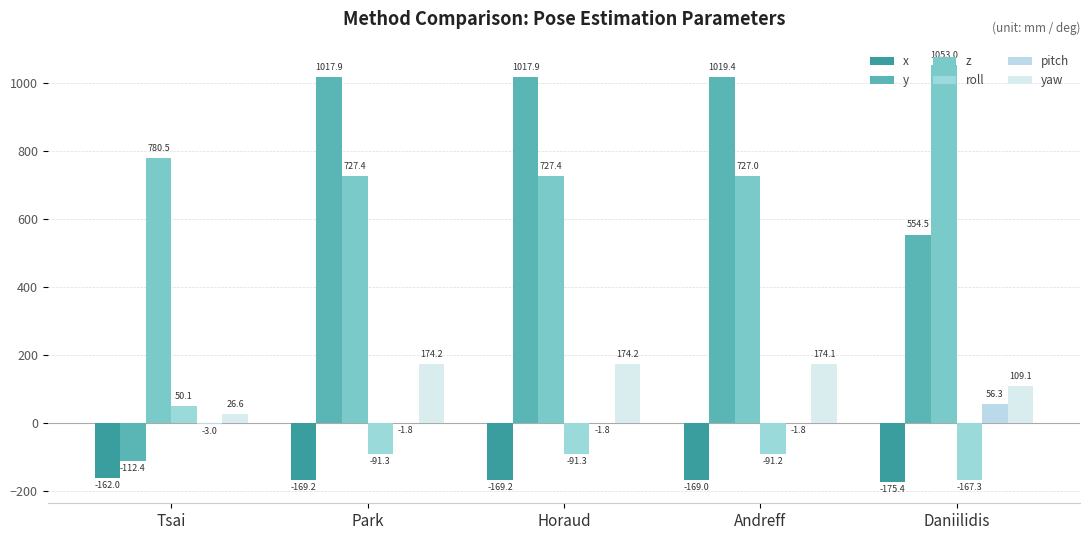

What value does the y series have at Park?

1017.9